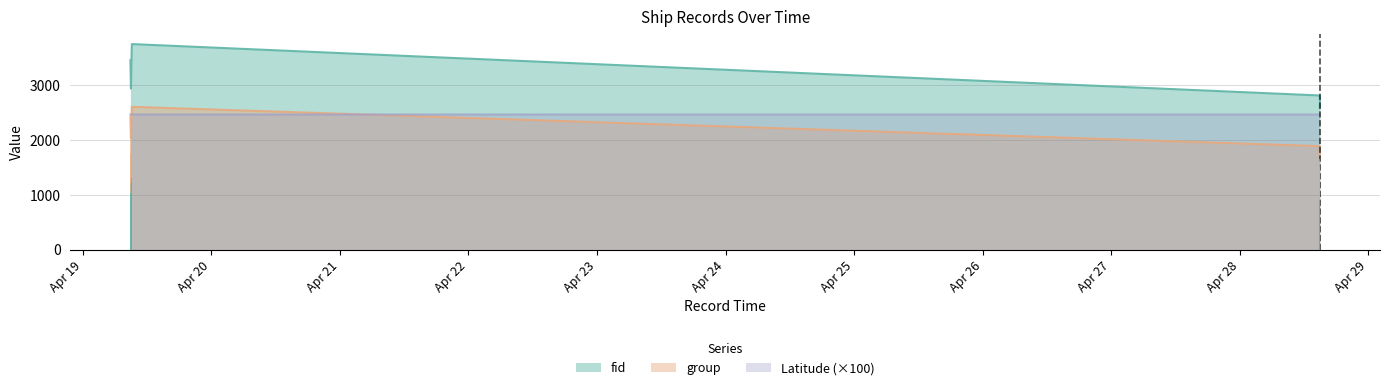

Reading left to right, extract all data points from this chart.

fid: 2024-04-19 08:53:30=3455.0	2024-04-19 08:59:26=2938.0	2024-04-19 09:05:22=3452.0	2024-04-19 09:09:49=3749.0	2024-04-28 14:52:51=2811.0	2024-04-28 14:56:01=2748.0	2024-04-28 14:56:01=2590.0	2024-04-28 14:56:01=2578.0
group: 2024-04-19 08:53:30=2416.0	2024-04-19 08:59:26=2039.0	2024-04-19 09:05:22=2394.0	2024-04-19 09:09:49=2604.0	2024-04-28 14:52:51=1887.0	2024-04-28 14:56:01=1844.0	2024-04-28 14:56:01=1710.0	2024-04-28 14:56:01=1695.0
Latitude: 2024-04-19 08:53:30=2463.2	2024-04-19 08:59:26=2463.2	2024-04-19 09:05:22=2463.2	2024-04-19 09:09:49=2463.2	2024-04-28 14:52:51=2463.2	2024-04-28 14:56:01=2463.2	2024-04-28 14:56:01=2463.2	2024-04-28 14:56:01=2463.2